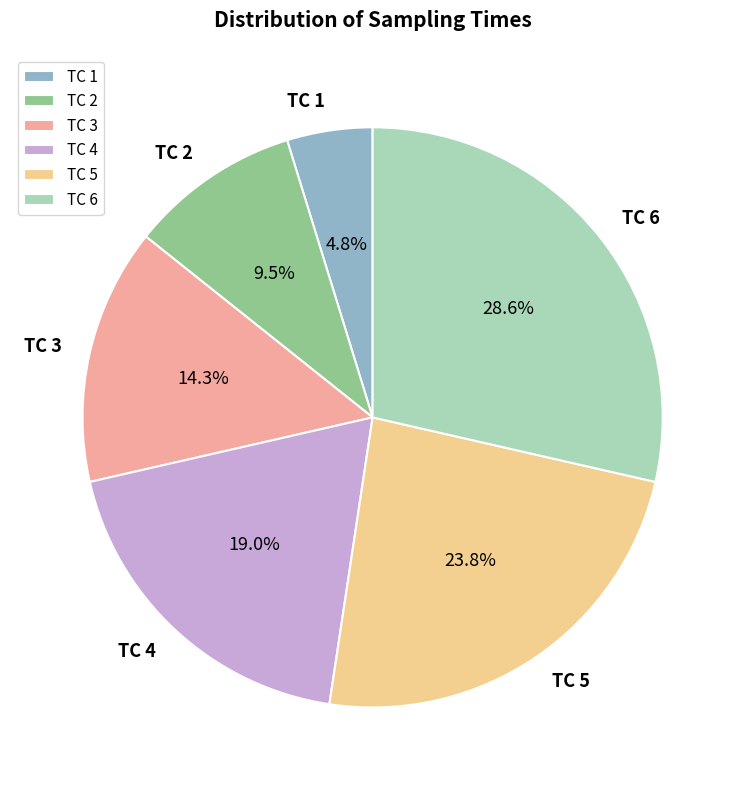

True or false: TC 6 accounts for 16% of the total.

False